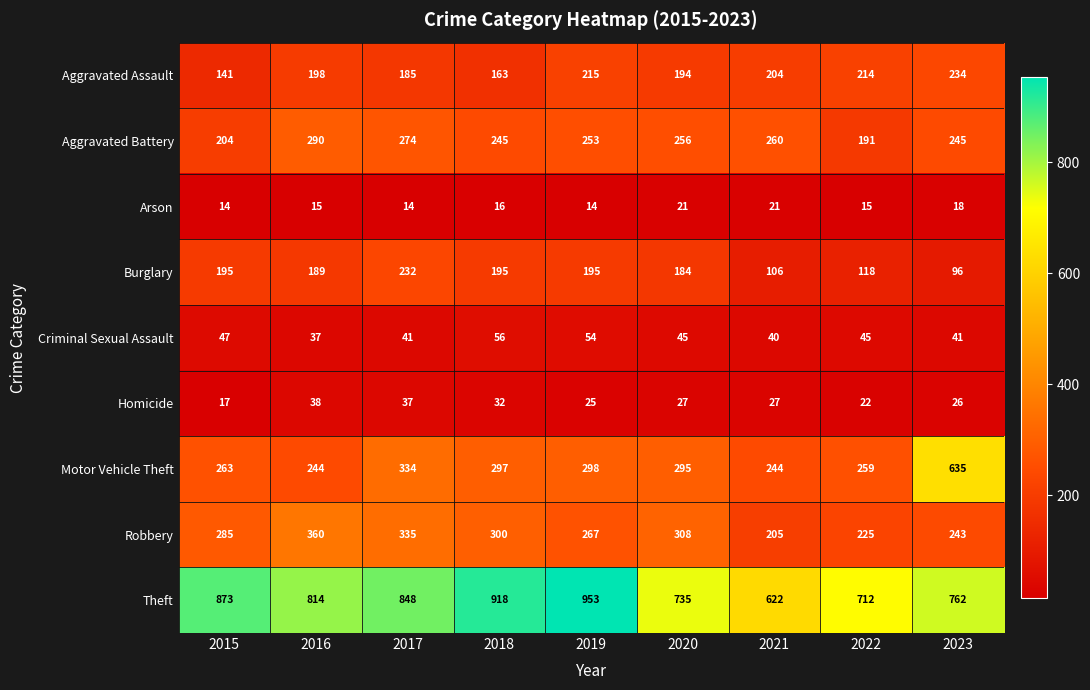

Where is Burglary nearest to the value 164?

2020